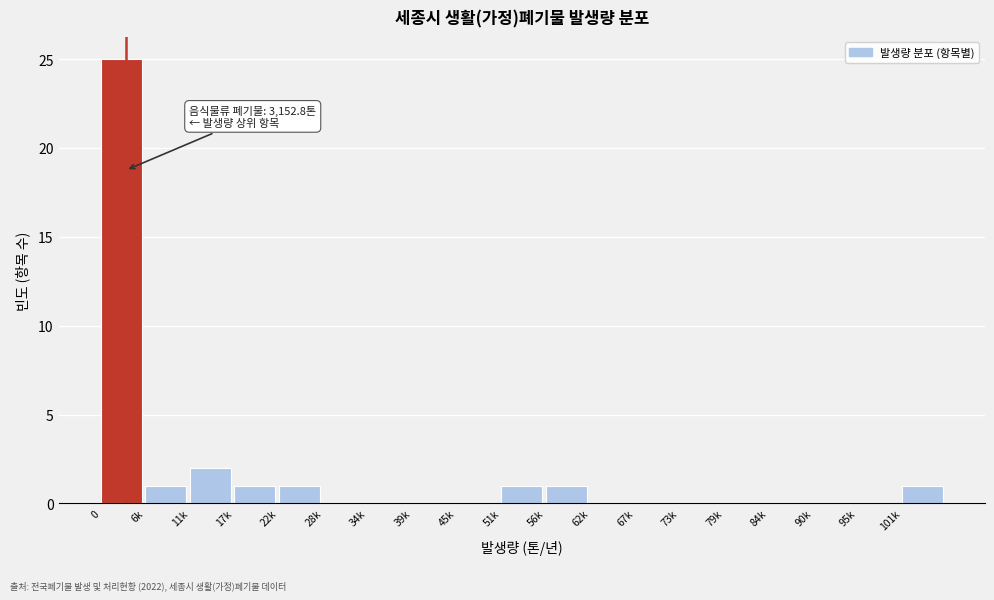

Reading right to left, extract all data points from this chart.

101k=1	95k=0	90k=0	84k=0	79k=0	73k=0	67k=0	62k=0	56k=1	51k=1	45k=0	39k=0	34k=0	28k=0	22k=1	17k=1	11k=2	6k=1	0=25